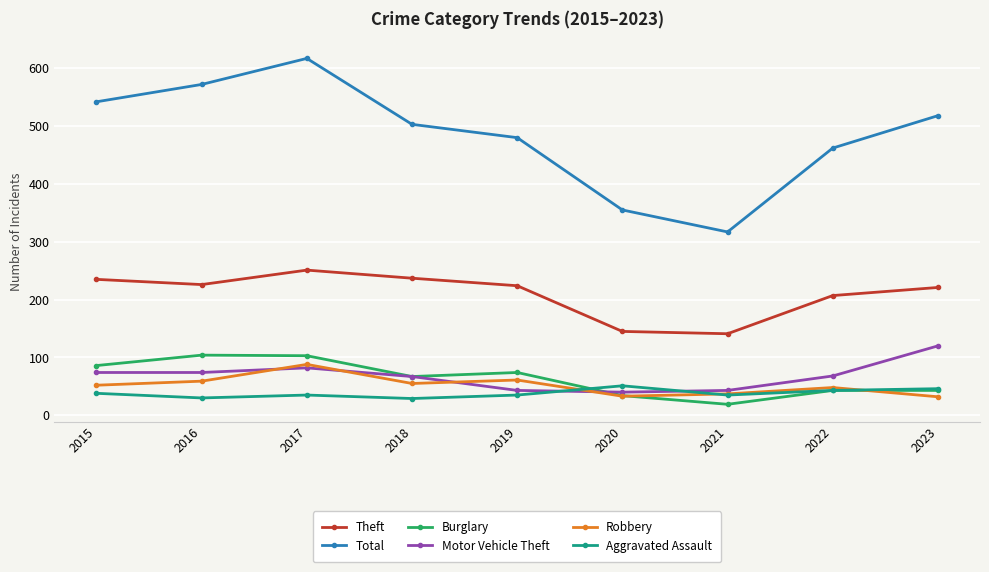

Is it true that Theft equals 207 at 2022?

True